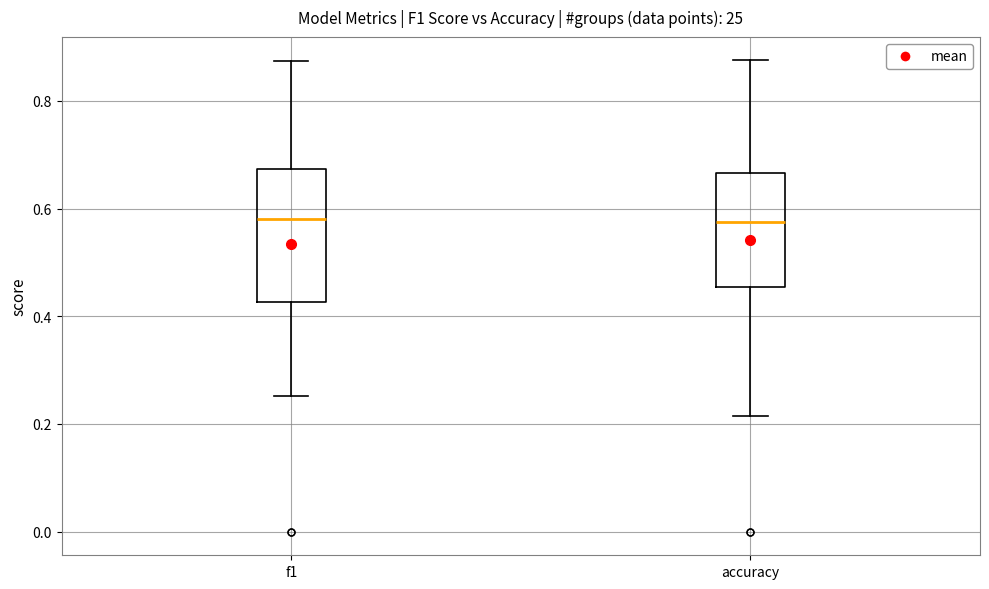

Reading left to right, read every box against the y-axis: the position of its median line, the range the box covers, and the ends of its whiskers. The values are not printed on the chart, so give them approximately, as read against the axis.

f1: median 0.58, box 0.42 to 0.68, whiskers 0.26 to 0.88
accuracy: median 0.58, box 0.46 to 0.66, whiskers 0.22 to 0.88